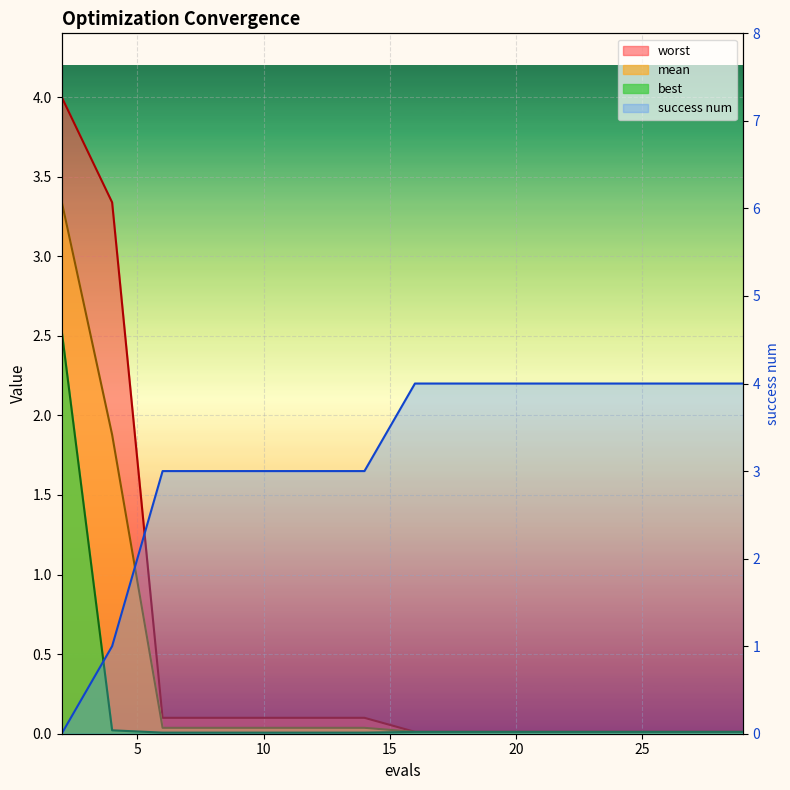

What are all the series names shown in the legend?

mean, best, worst, success num